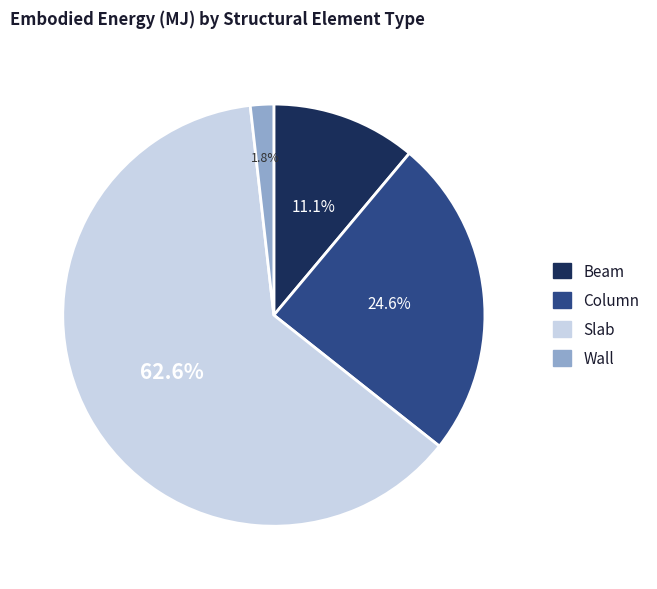

What percentage is the Slab slice, to the nearest percent?

63%